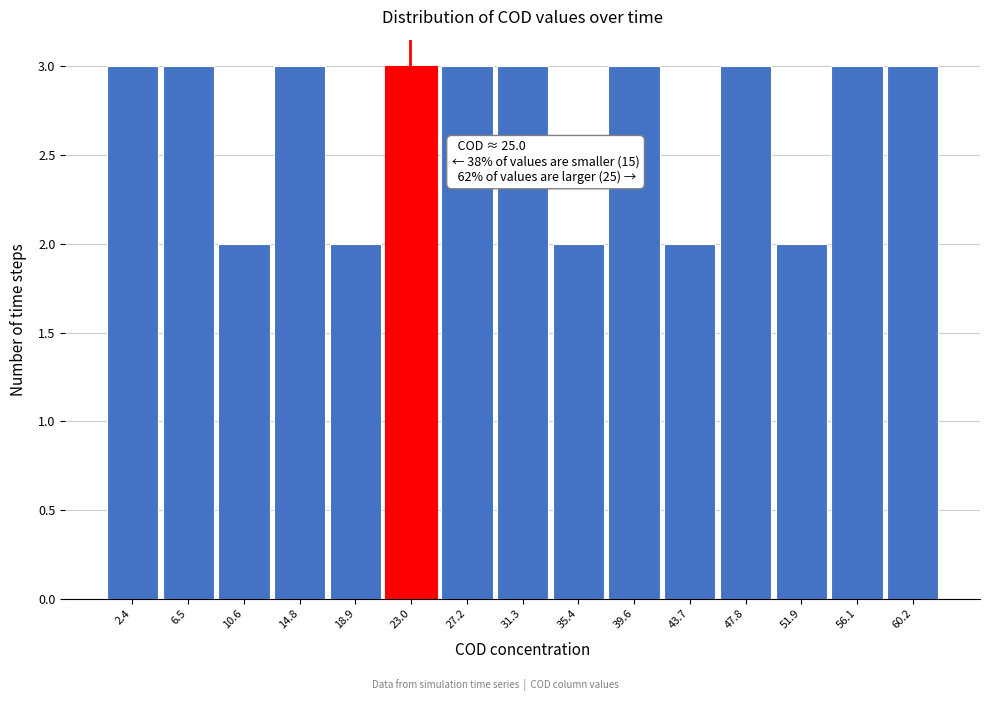

Reading right to left, extract all data points from this chart.

60.2=3	56.1=3	51.9=2	47.8=3	43.7=2	39.6=3	35.4=2	31.3=3	27.2=3	23.0=3	18.9=2	14.8=3	10.6=2	6.5=3	2.4=3